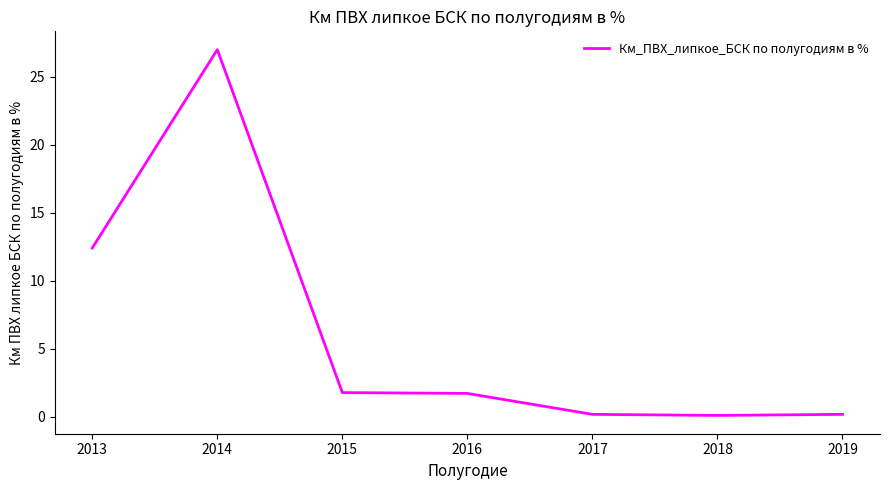

Where is the data nearest to the value 13?

2013